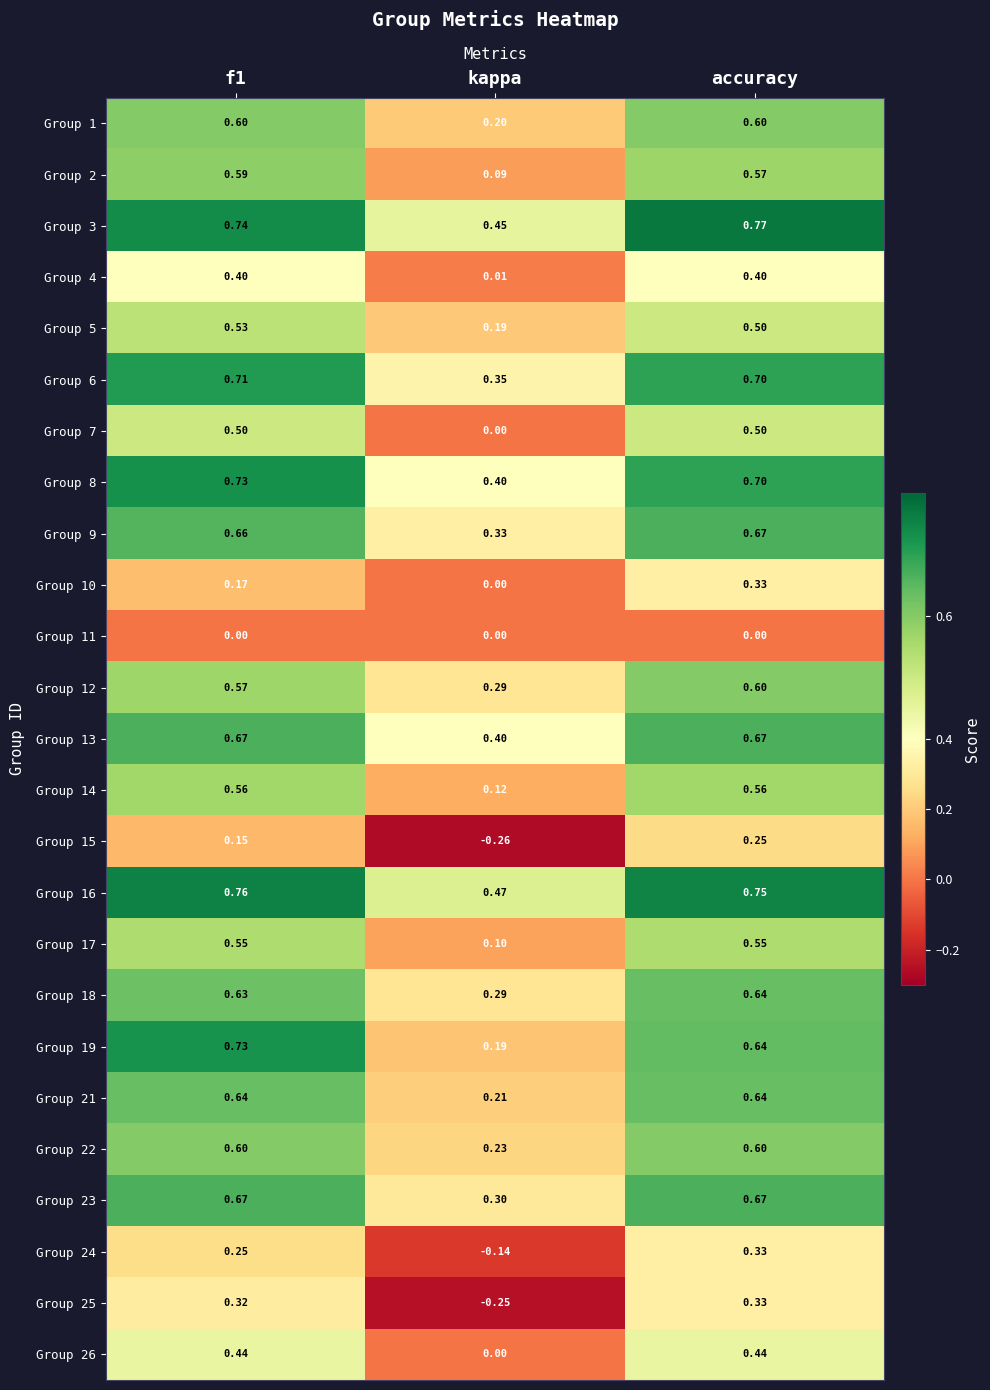

At which label does Group 3 reach its minimum?

kappa